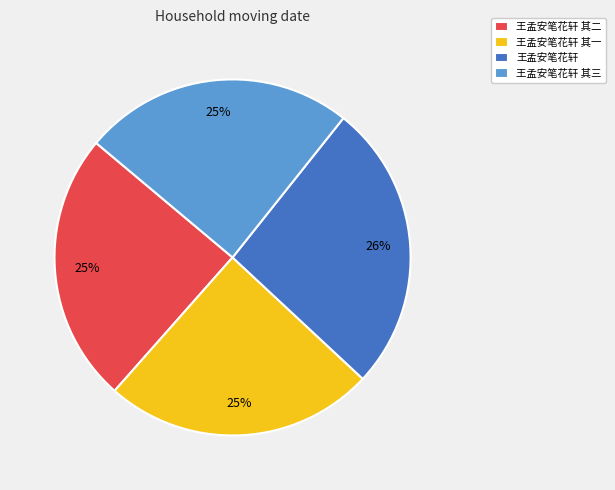

Does 王孟安笔花轩 其三 represent more than half of the total?

No